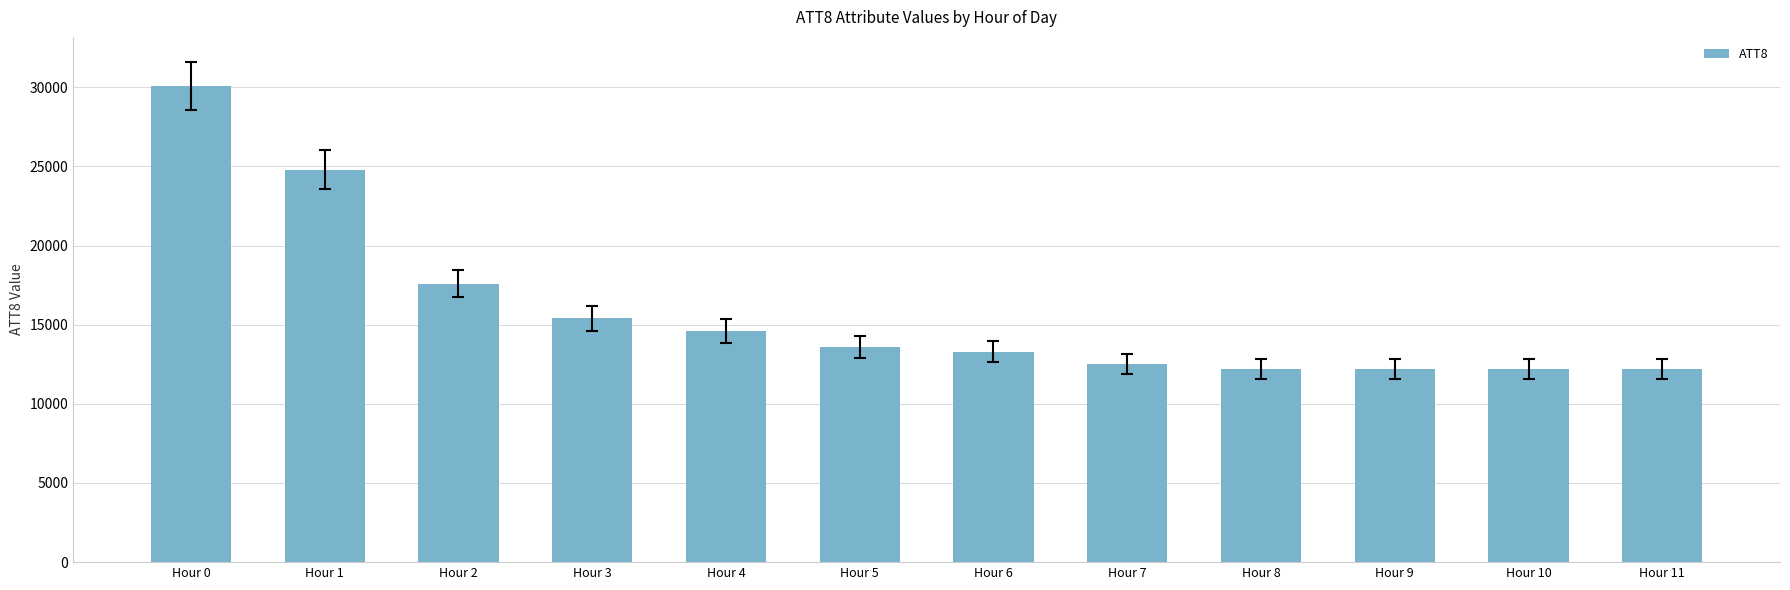

What is the difference between the second highest and second lowest values?

12600